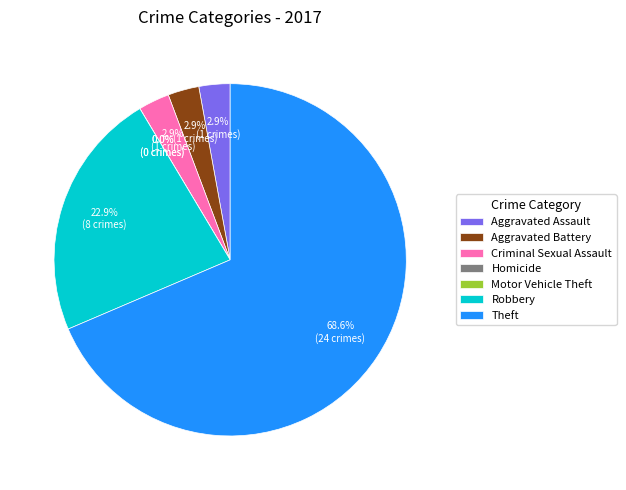

Rank the categories by value from highest to lowest.

Theft, Robbery, Aggravated Assault, Aggravated Battery, Criminal Sexual Assault, Homicide, Motor Vehicle Theft